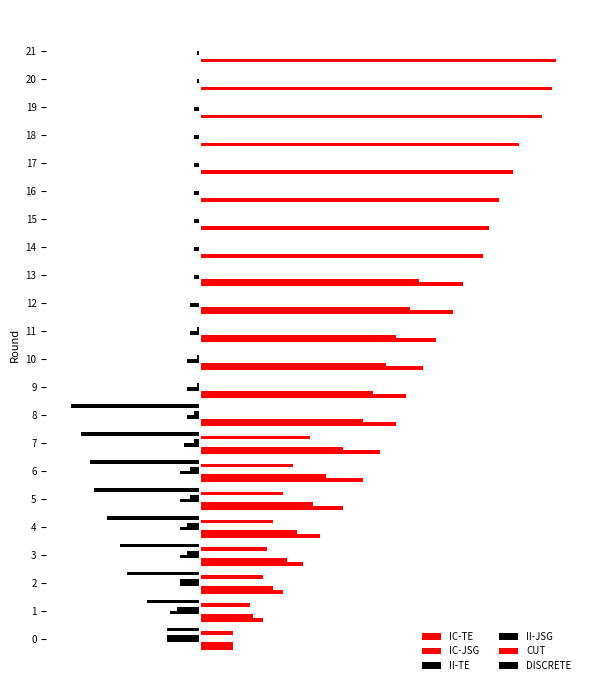

Read the IC-TE value at 18, to the nearest 10.

1920